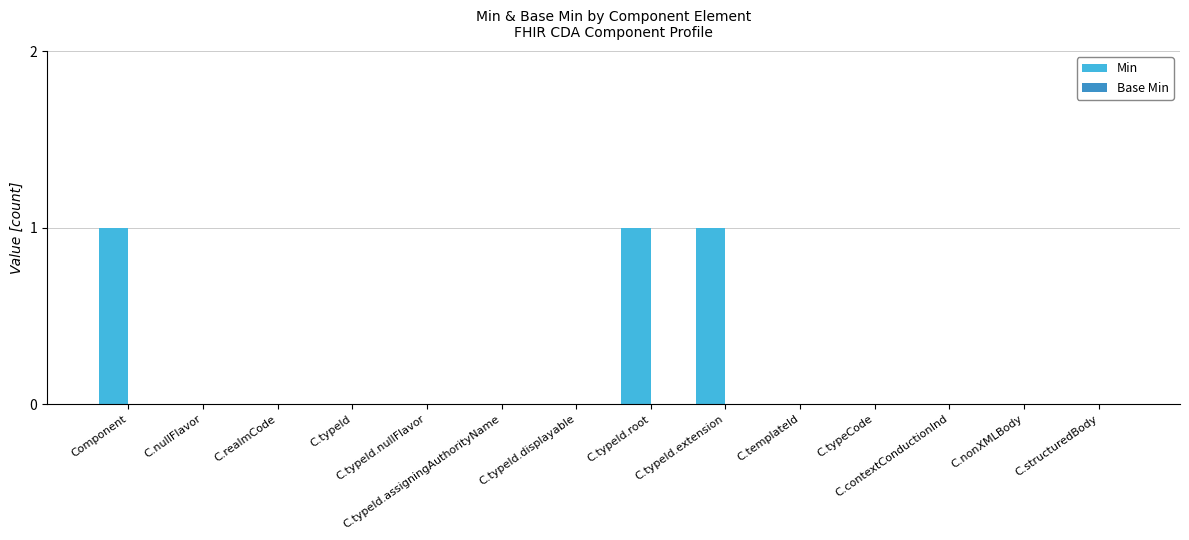

What is the sum of all values?

3